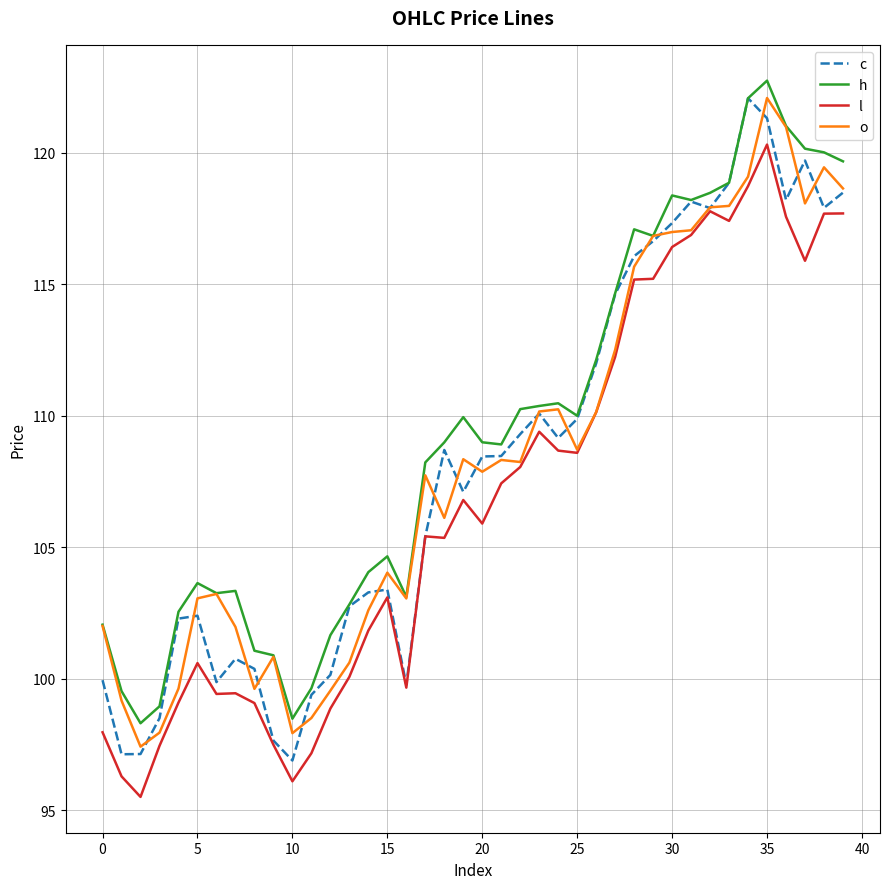

What are all the series names shown in the legend?

c, h, l, o